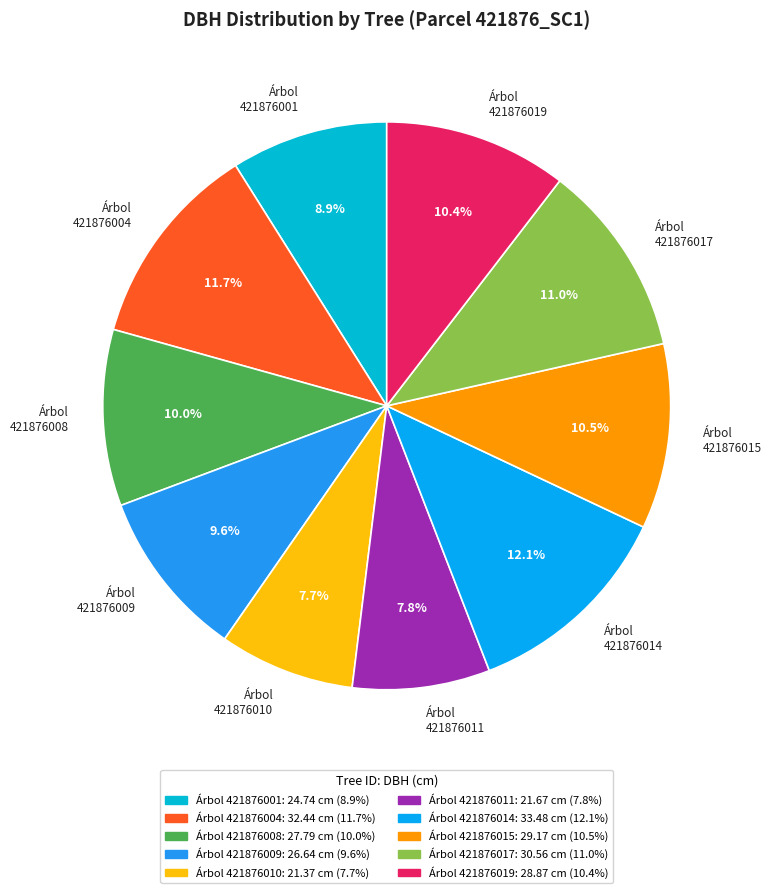

To the nearest percent, what is the average slice percentage?

10%